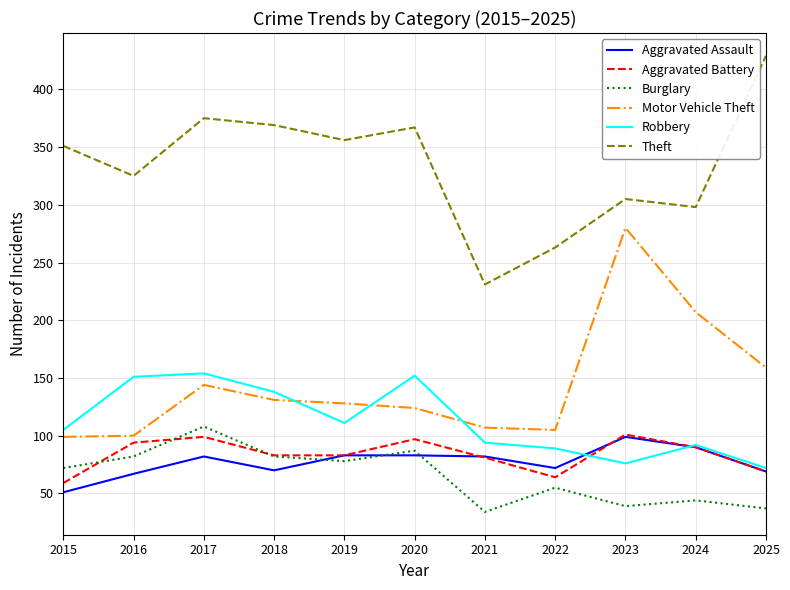

How many intersections are there between Aggravated Assault and Burglary?

3